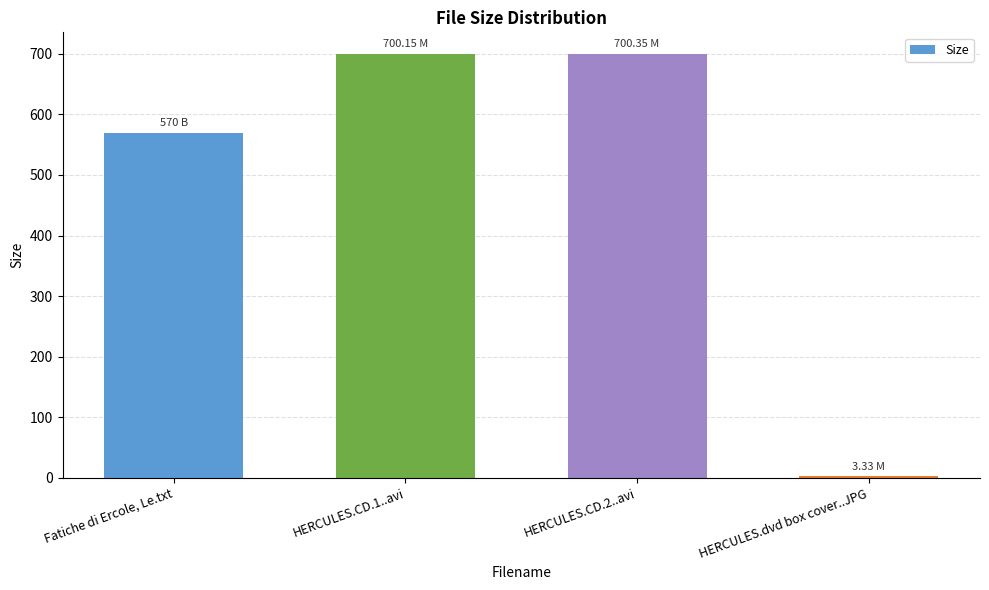

Between HERCULES.CD.1..avi and HERCULES.dvd box cover..JPG, which is larger?

HERCULES.CD.1..avi